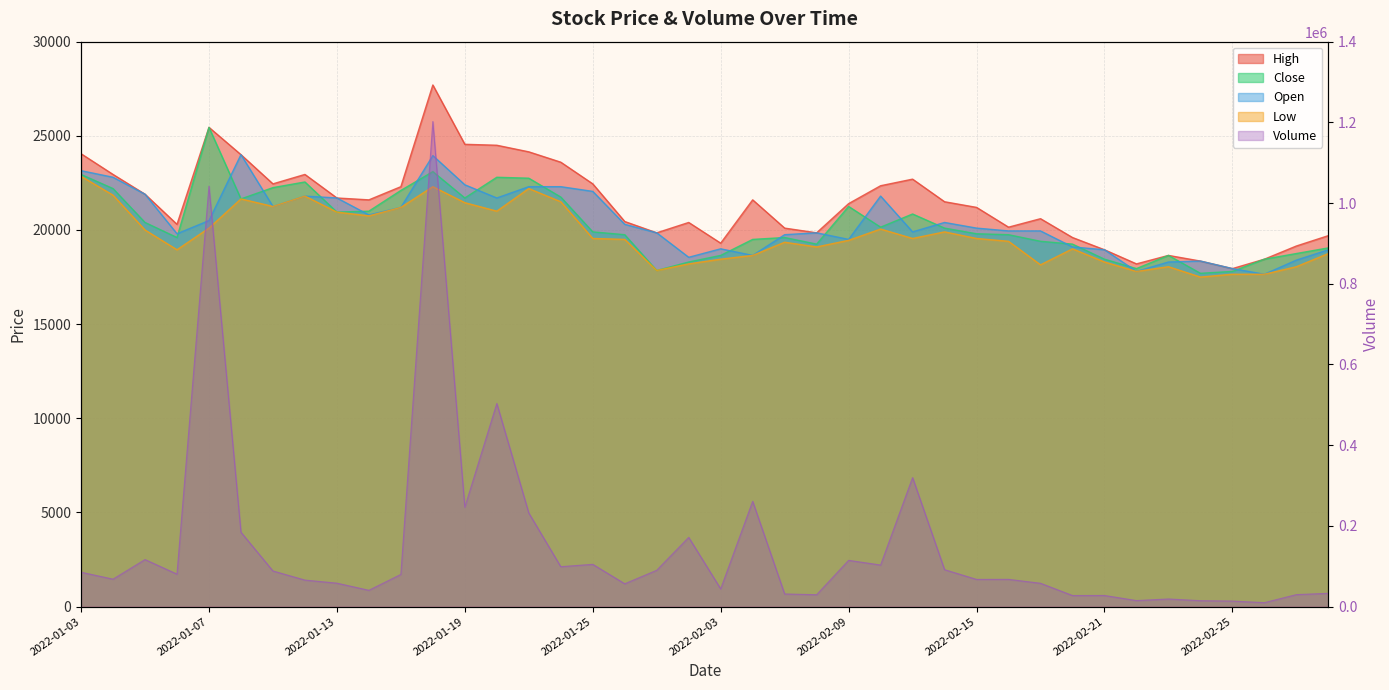

The Volume series shows 104818 at 2022-01-25. True or false?

True